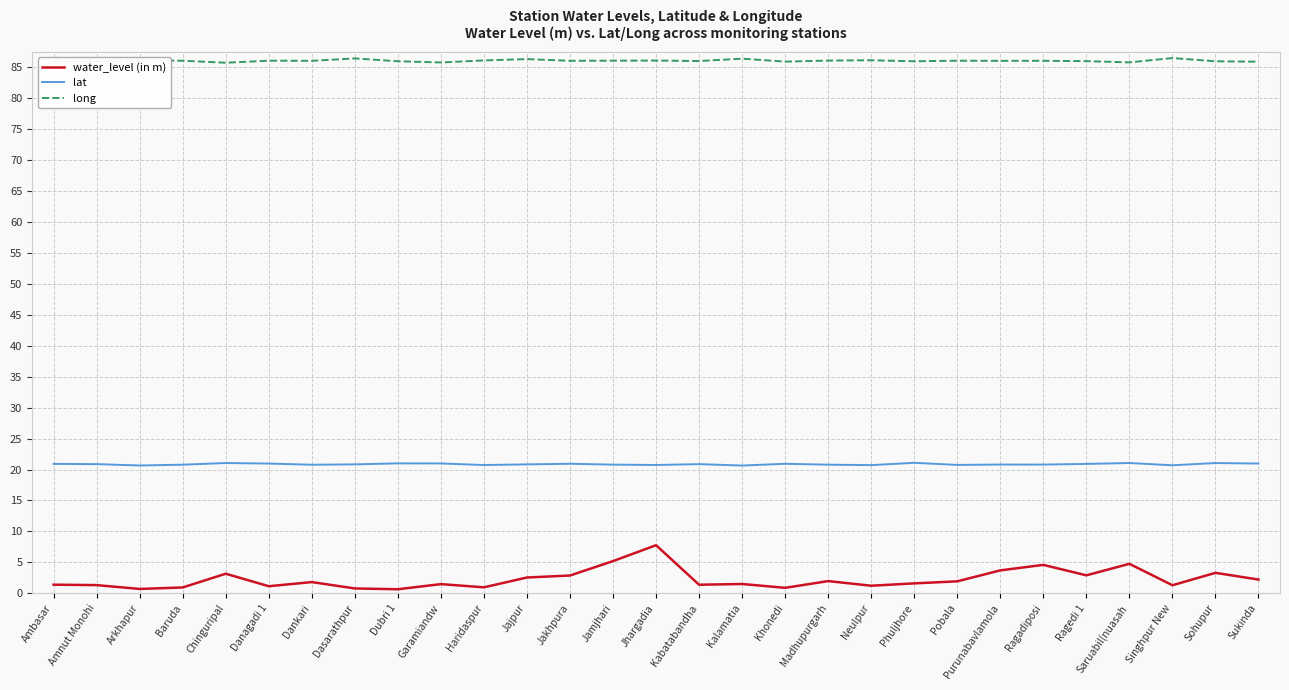

True or false: long has a value of 85.9 at Ambasar.

True